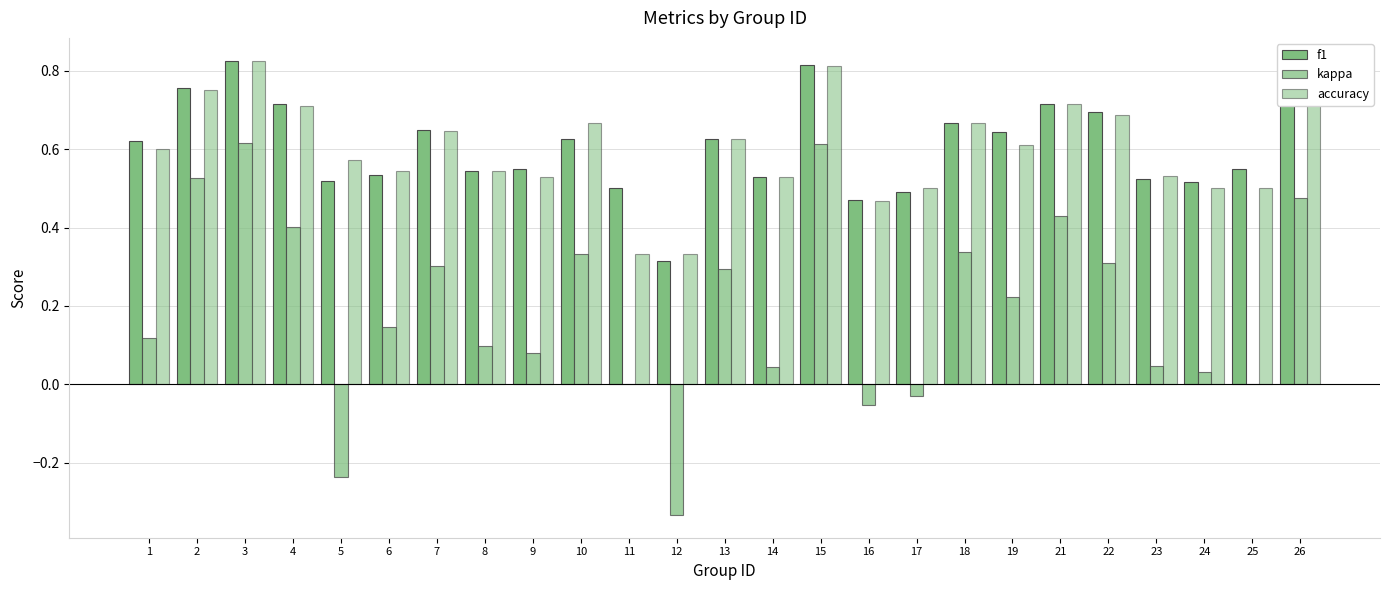

How many data points does each series have?

25